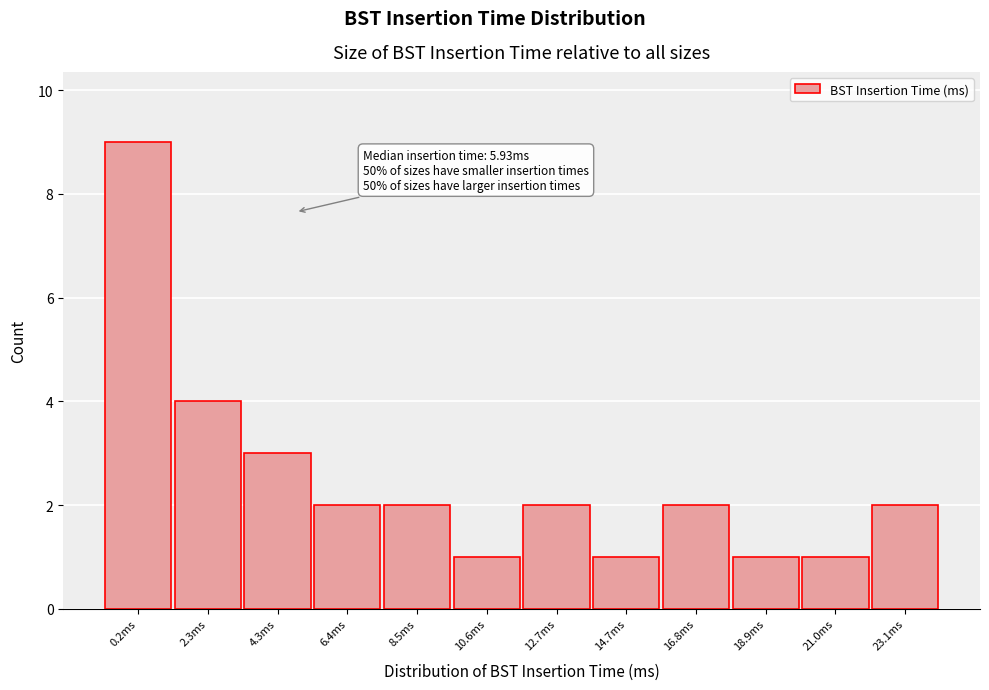

Reading left to right, what are all the values shown in this chart?

0.2ms=9	2.3ms=4	4.3ms=3	6.4ms=2	8.5ms=2	10.6ms=1	12.7ms=2	14.7ms=1	16.8ms=2	18.9ms=1	21.0ms=1	23.1ms=2